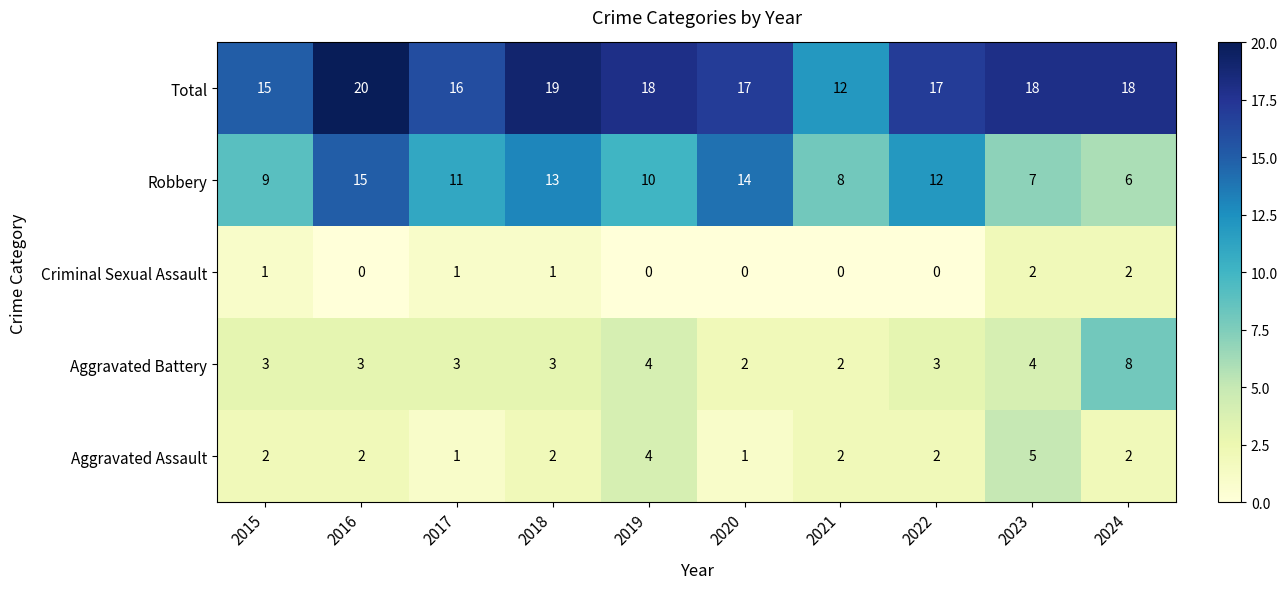

What is the greatest value displayed?

20